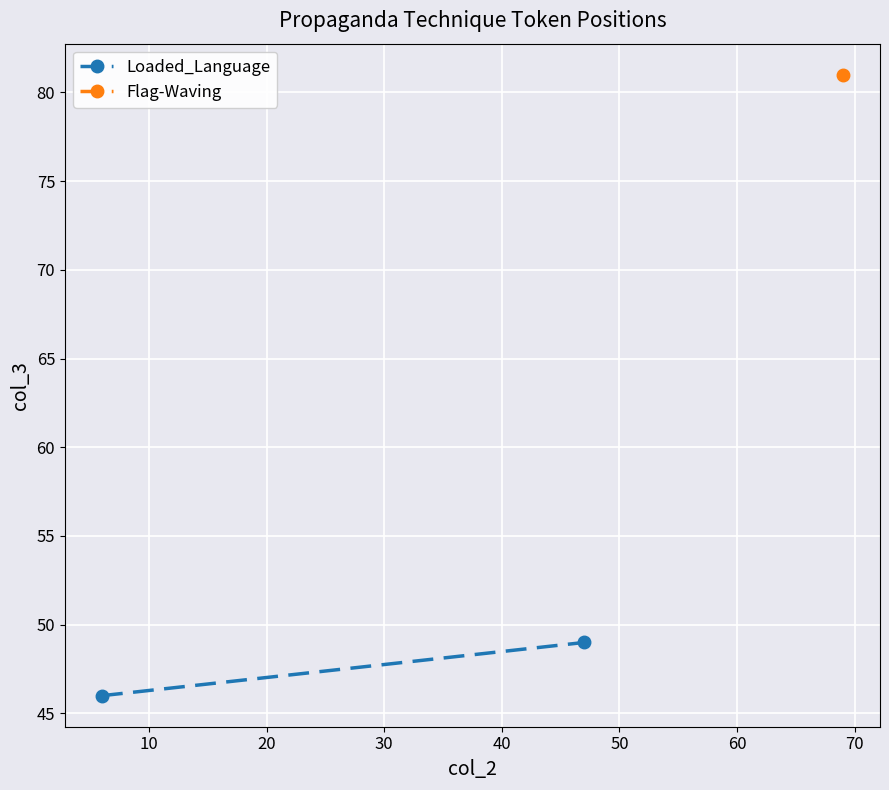

What is the difference between the maximum and minimum values?

3